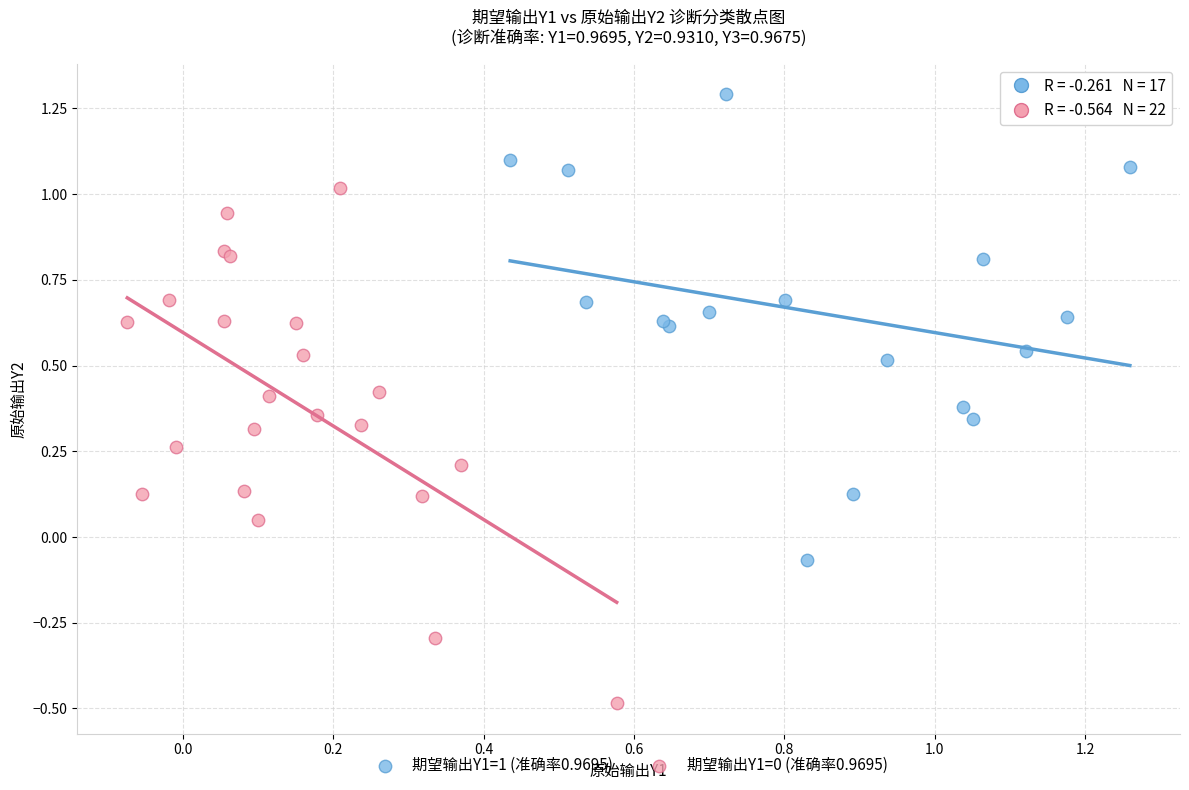

Which series reaches the minimum Y coordinate?

期望输出Y1=0 (准确率0.9695)